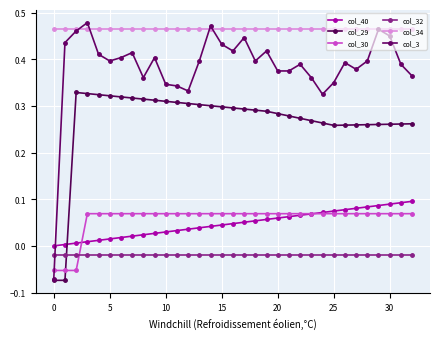

True or false: col_30 and col_34 intersect in this chart.

False